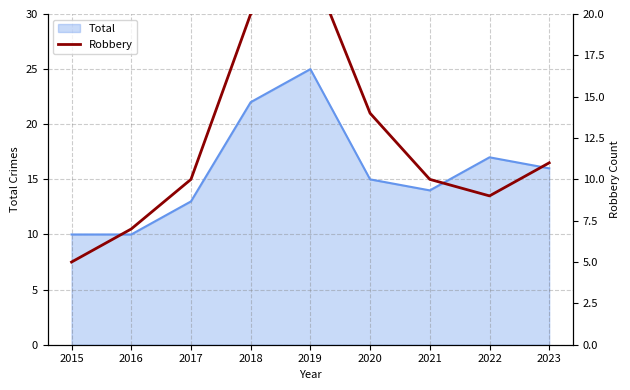

Is it true that Total equals 7 at 2016?

False